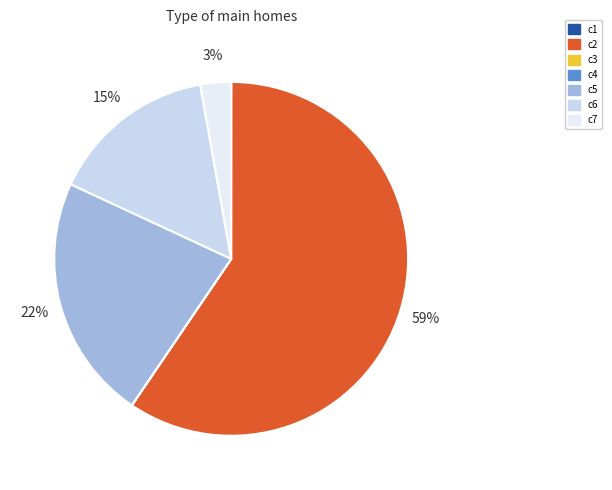

Rank the categories by value from lowest to highest.

c3, c4, c1, c7, c6, c5, c2